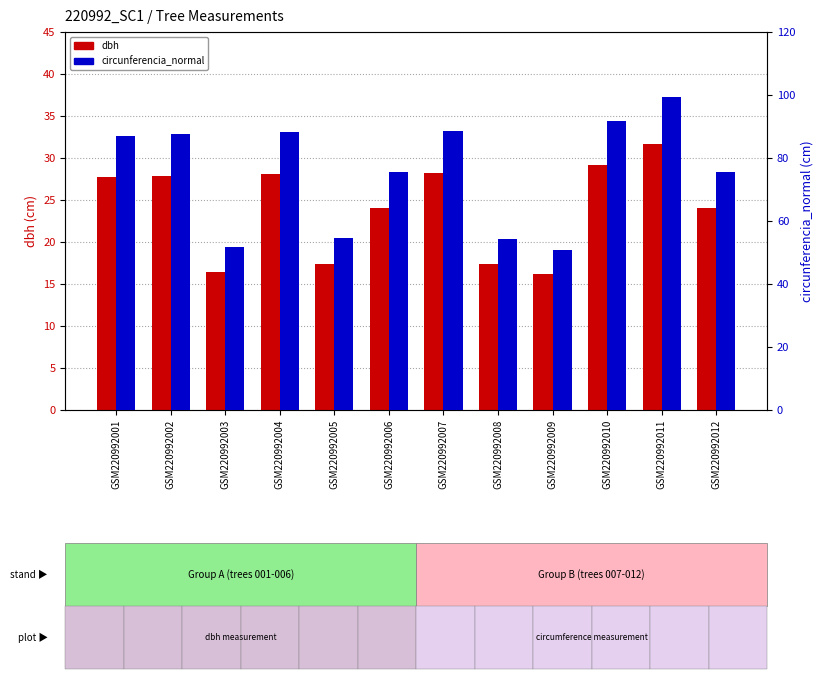

What is the difference between the maximum and minimum values in the dbh series?

15.5